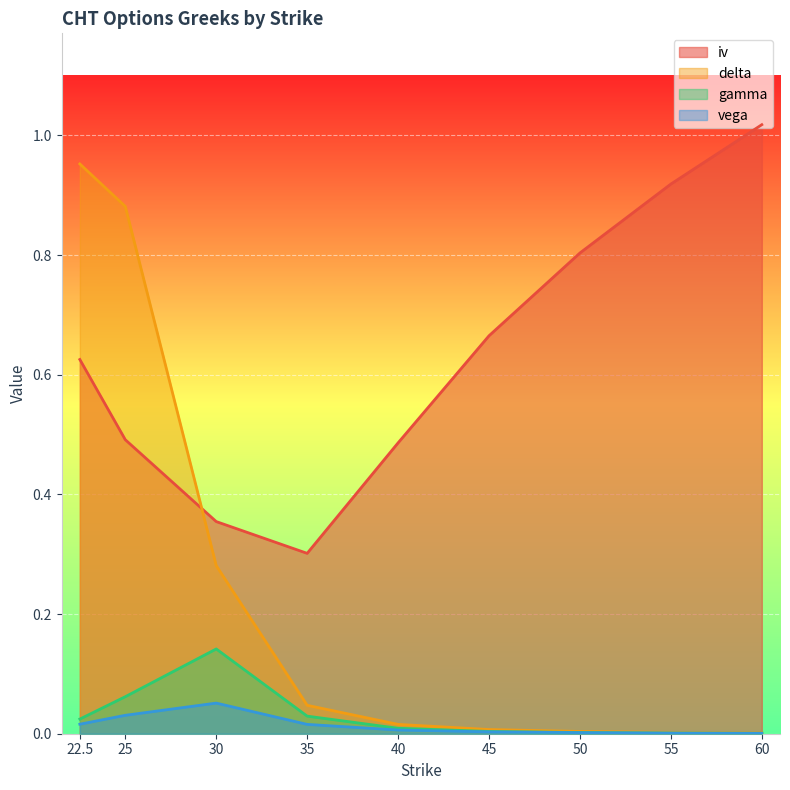

Which series has the widest spread of values?

delta